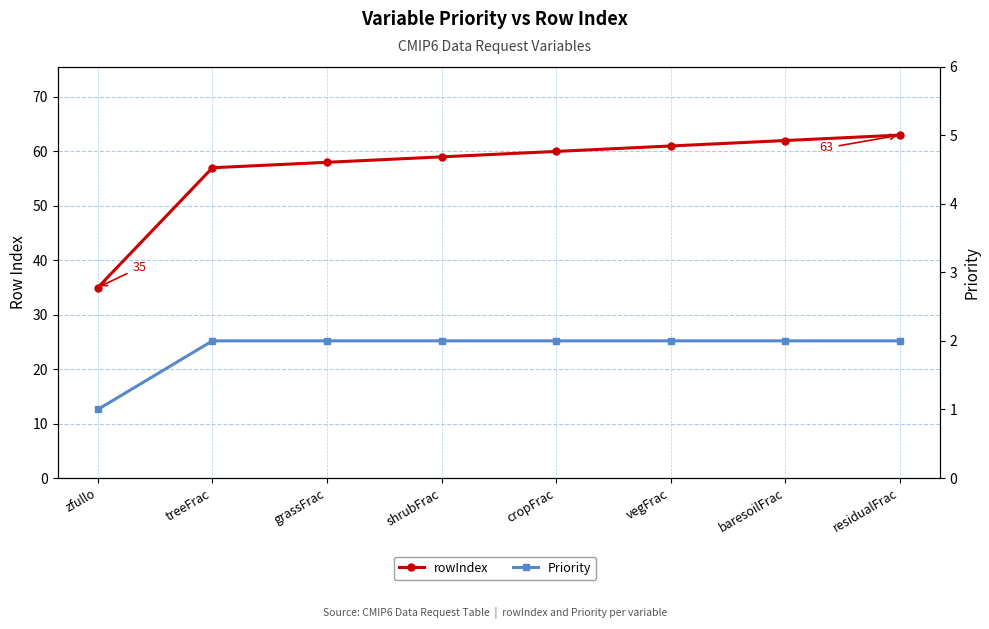

Which series changed the most between cropFrac and baresoilFrac?

rowIndex